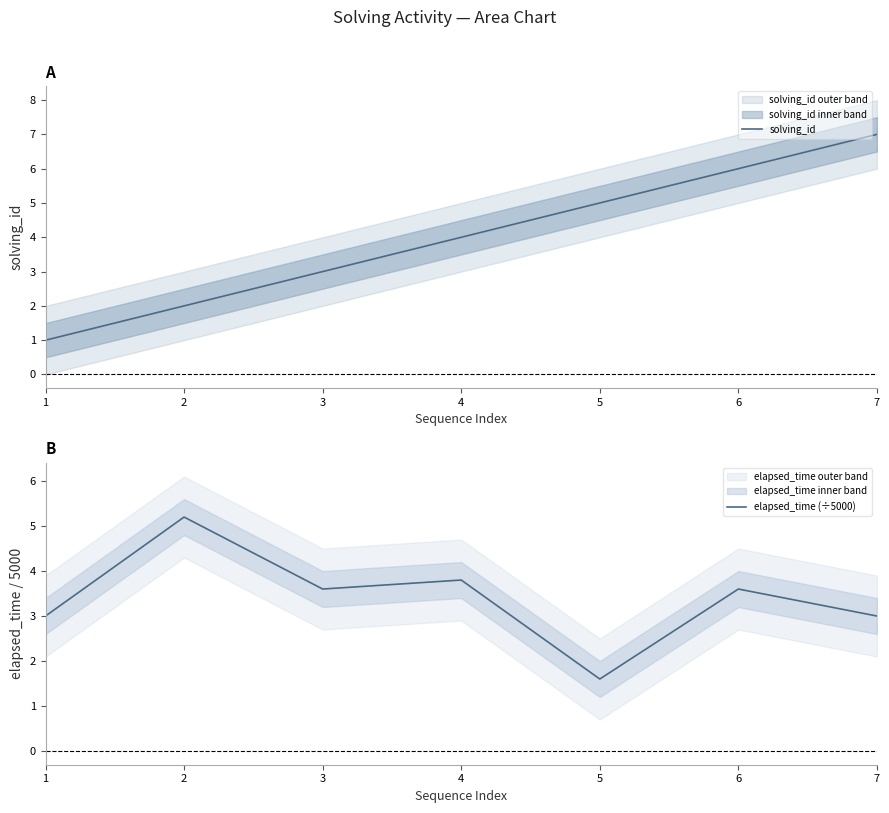

Which has a higher value, 6 or 3?

6